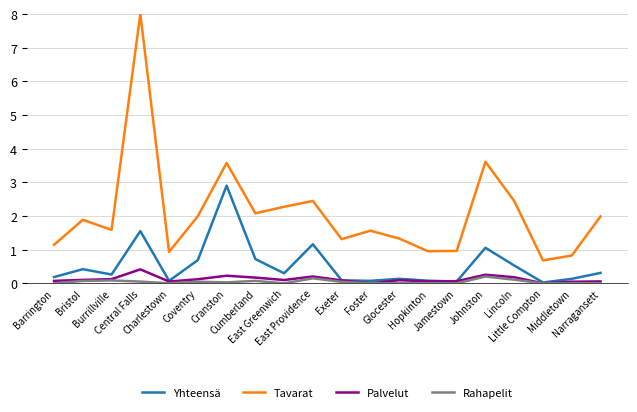

What is the maximum value shown in the chart?

8.0